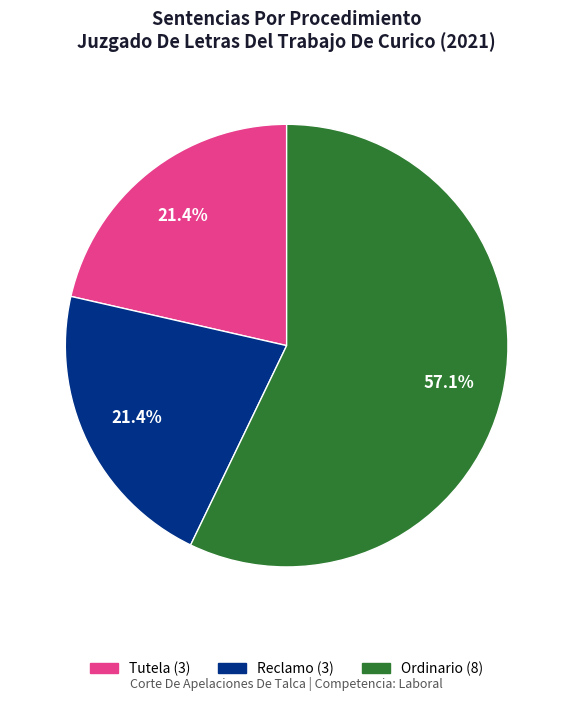

To the nearest percent, what portion does Tutela represent?

21%